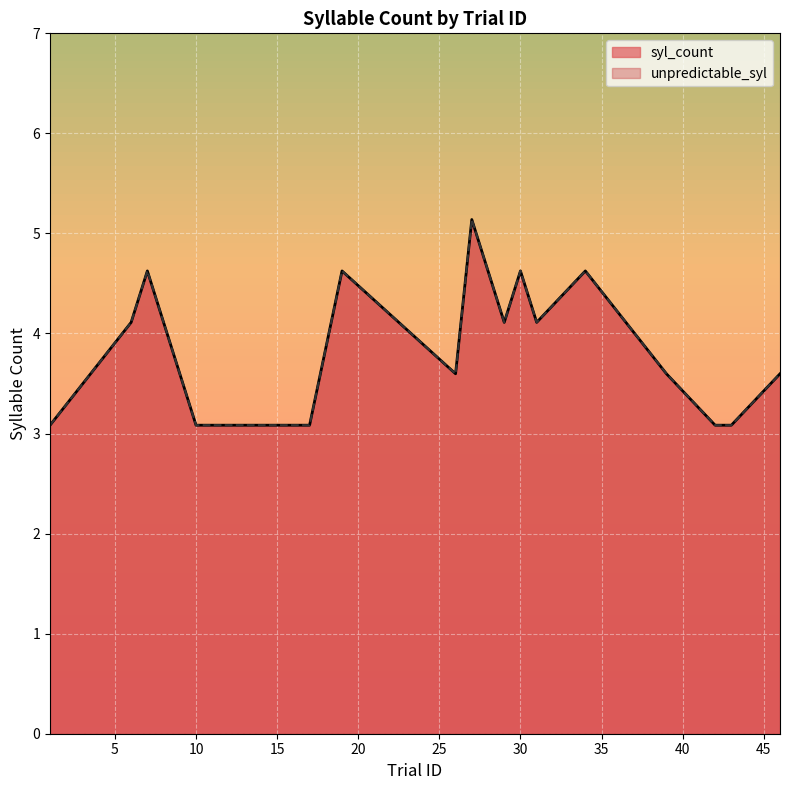

What are all the series names shown in the legend?

syl_count, unpredictable_syl